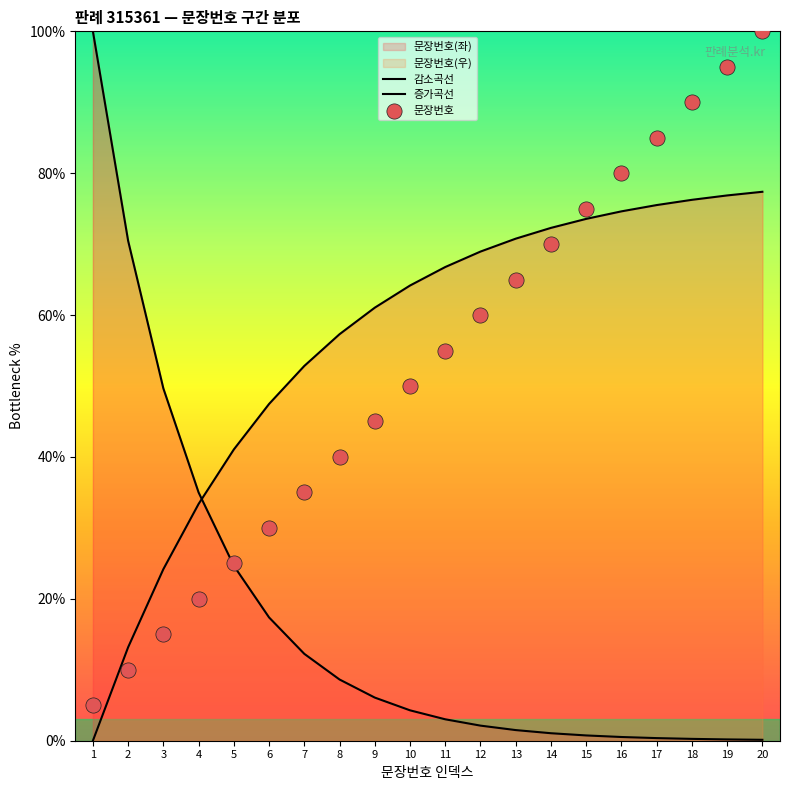

Which series contains the lowest Y value?

증가곡선